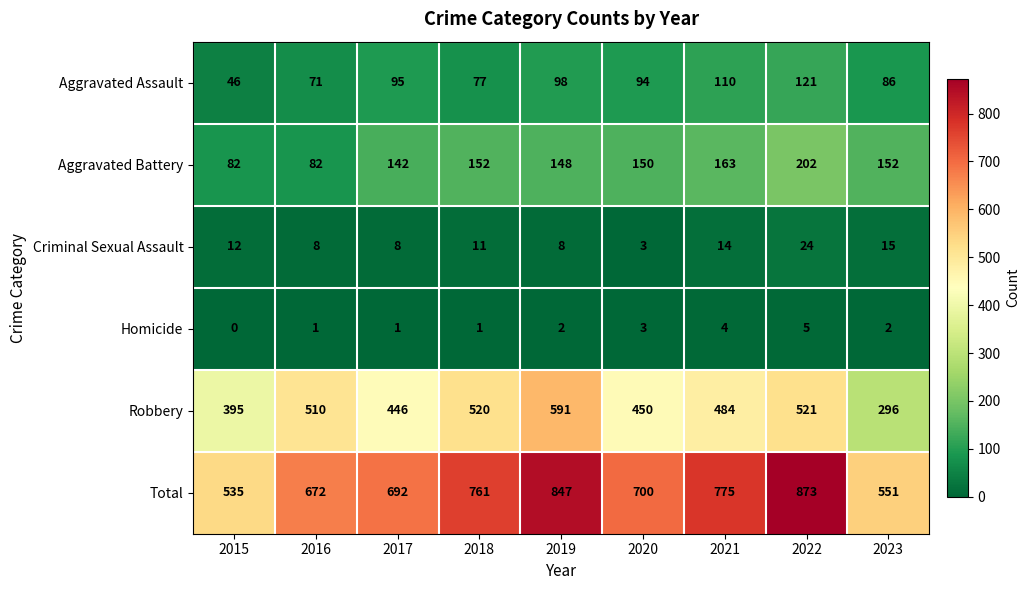

Which series has the largest total across all categories?

Total